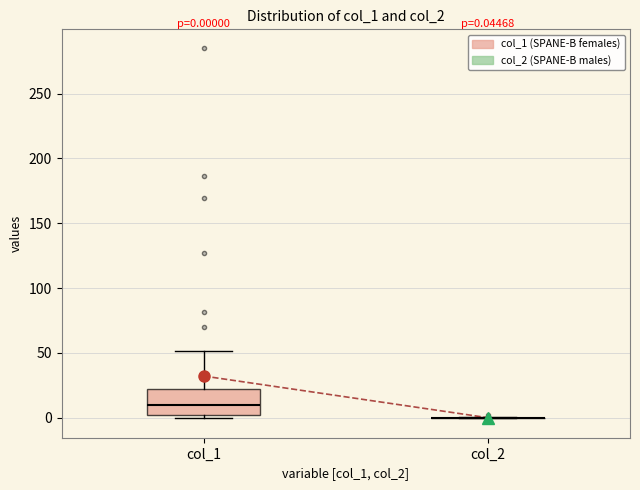

Which box is the tallest, from its lower edge to its upper edge?

col_1